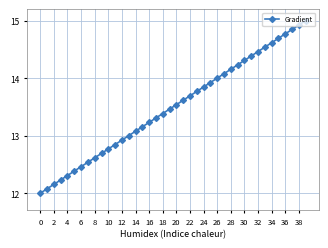

What is the maximum value shown in the chart?

15.0